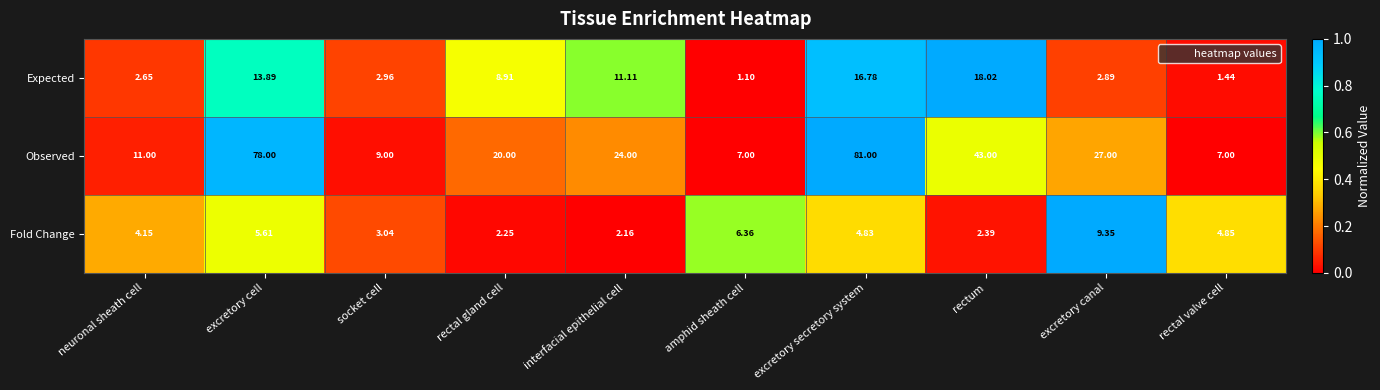

Rank the series at excretory secretory system from lowest to highest value.

Fold Change, Expected, Observed